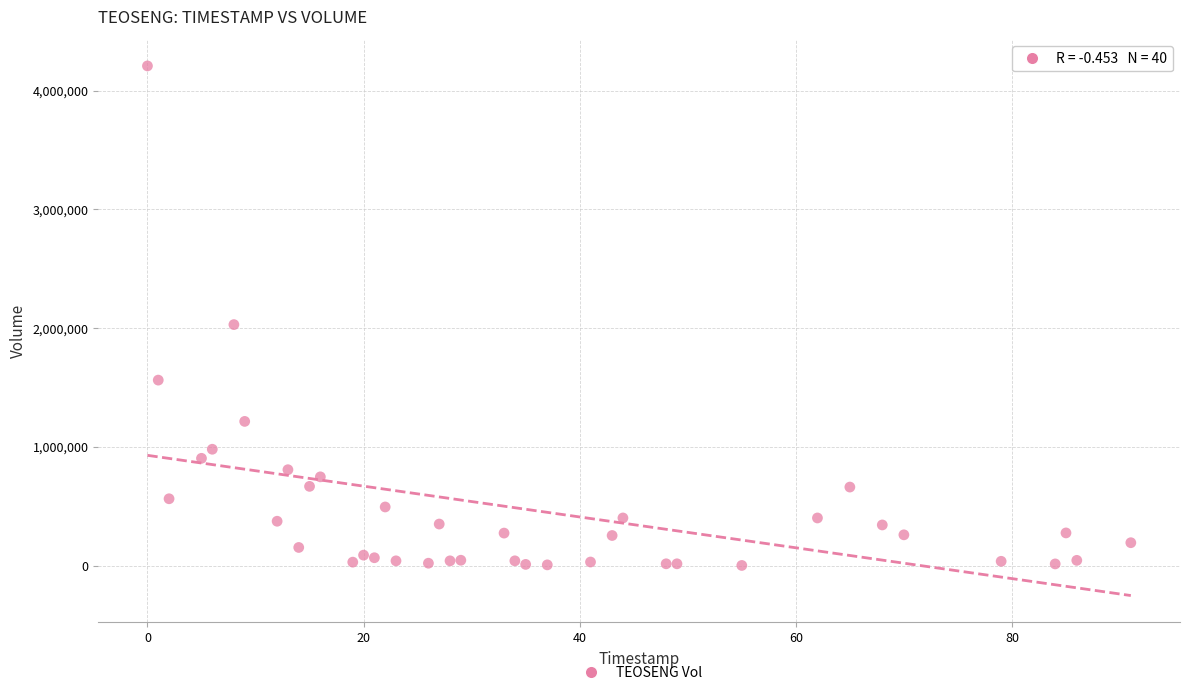

What Y value in the scatter plot is closest to 2104500?

2029400